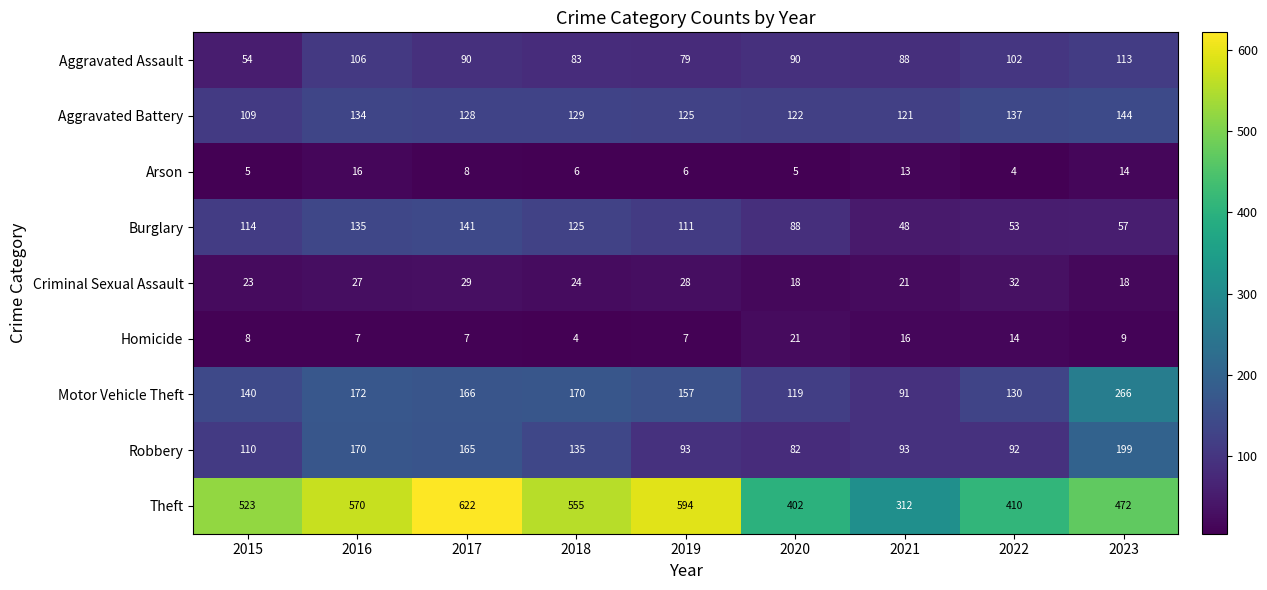

How many categories are shown in the chart?

9